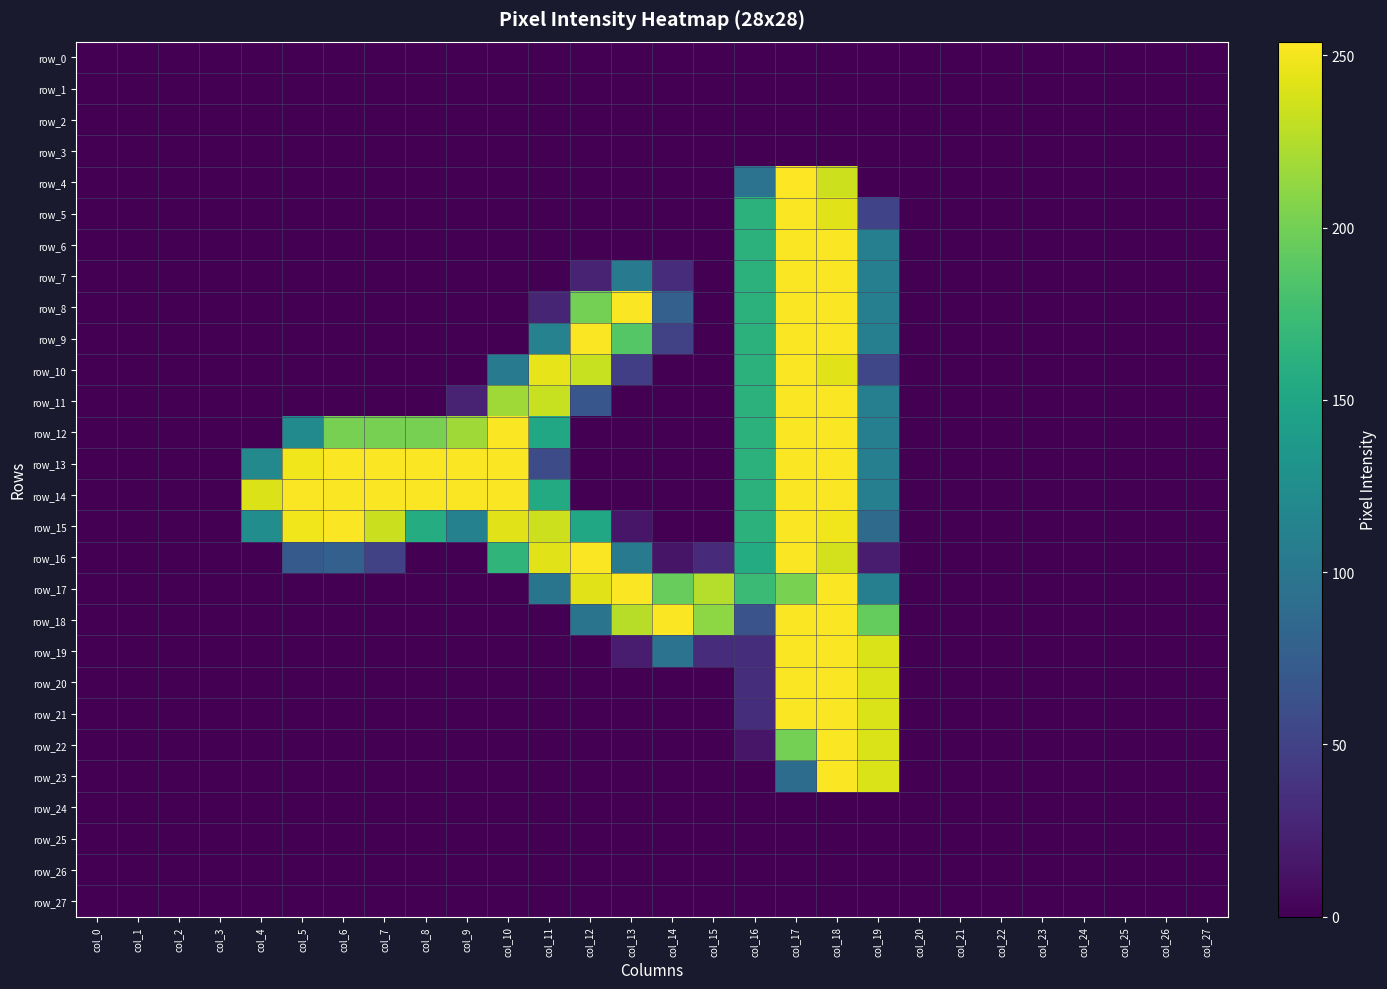

Reading left to right, what are all the values shown in this chart?

row_0: 0	0	0	0	0	0	0	0	0	0	0	0	0	0	0	0	0	0	0	0	0	0	0	0	0	0	0	0
row_1: 0	0	0	0	0	0	0	0	0	0	0	0	0	0	0	0	0	0	0	0	0	0	0	0	0	0	0	0
row_2: 0	0	0	0	0	0	0	0	0	0	0	0	0	0	0	0	0	0	0	0	0	0	0	0	0	0	0	0
row_3: 0	0	0	0	0	0	0	0	0	0	0	0	0	0	0	0	0	0	0	0	0	0	0	0	0	0	0	0
row_4: 0	0	0	0	0	0	0	0	0	0	0	0	0	0	0	0	97	254	235	0	0	0	0	0	0	0	0	0
row_5: 0	0	0	0	0	0	0	0	0	0	0	0	0	0	0	0	163	253	243	51	0	0	0	0	0	0	0	0
row_6: 0	0	0	0	0	0	0	0	0	0	0	0	0	0	0	0	163	253	253	110	0	0	0	0	0	0	0	0
row_7: 0	0	0	0	0	0	0	0	0	0	0	0	25	105	32	0	163	253	253	110	0	0	0	0	0	0	0	0
row_8: 0	0	0	0	0	0	0	0	0	0	0	26	201	253	78	0	163	253	253	110	0	0	0	0	0	0	0	0
row_9: 0	0	0	0	0	0	0	0	0	0	0	113	253	187	50	0	163	253	253	110	0	0	0	0	0	0	0	0
row_10: 0	0	0	0	0	0	0	0	0	0	105	245	233	47	0	0	163	253	243	54	0	0	0	0	0	0	0	0
row_11: 0	0	0	0	0	0	0	0	0	25	218	233	68	0	0	0	163	253	253	110	0	0	0	0	0	0	0	0
row_12: 0	0	0	0	0	121	202	202	202	218	253	151	0	0	0	0	163	253	253	110	0	0	0	0	0	0	0	0
row_13: 0	0	0	0	120	249	253	253	253	253	253	58	0	0	0	0	163	253	253	110	0	0	0	0	0	0	0	0
row_14: 0	0	0	0	241	253	253	253	253	253	253	155	0	0	0	0	163	253	253	110	0	0	0	0	0	0	0	0
row_15: 0	0	0	0	125	249	253	234	157	112	243	235	152	15	0	0	163	253	249	88	0	0	0	0	0	0	0	0
row_16: 0	0	0	0	0	72	78	50	0	0	166	243	253	104	14	31	156	253	237	20	0	0	0	0	0	0	0	0
row_17: 0	0	0	0	0	0	0	0	0	0	0	99	243	253	195	226	173	203	253	110	0	0	0	0	0	0	0	0
row_18: 0	0	0	0	0	0	0	0	0	0	0	0	98	227	253	211	65	253	253	194	0	0	0	0	0	0	0	0
row_19: 0	0	0	0	0	0	0	0	0	0	0	0	0	20	97	32	33	253	253	240	0	0	0	0	0	0	0	0
row_20: 0	0	0	0	0	0	0	0	0	0	0	0	0	0	0	0	33	253	253	240	0	0	0	0	0	0	0	0
row_21: 0	0	0	0	0	0	0	0	0	0	0	0	0	0	0	0	33	253	253	240	0	0	0	0	0	0	0	0
row_22: 0	0	0	0	0	0	0	0	0	0	0	0	0	0	0	0	15	201	253	240	0	0	0	0	0	0	0	0
row_23: 0	0	0	0	0	0	0	0	0	0	0	0	0	0	0	0	0	90	253	240	0	0	0	0	0	0	0	0
row_24: 0	0	0	0	0	0	0	0	0	0	0	0	0	0	0	0	0	0	0	0	0	0	0	0	0	0	0	0
row_25: 0	0	0	0	0	0	0	0	0	0	0	0	0	0	0	0	0	0	0	0	0	0	0	0	0	0	0	0
row_26: 0	0	0	0	0	0	0	0	0	0	0	0	0	0	0	0	0	0	0	0	0	0	0	0	0	0	0	0
row_27: 0	0	0	0	0	0	0	0	0	0	0	0	0	0	0	0	0	0	0	0	0	0	0	0	0	0	0	0